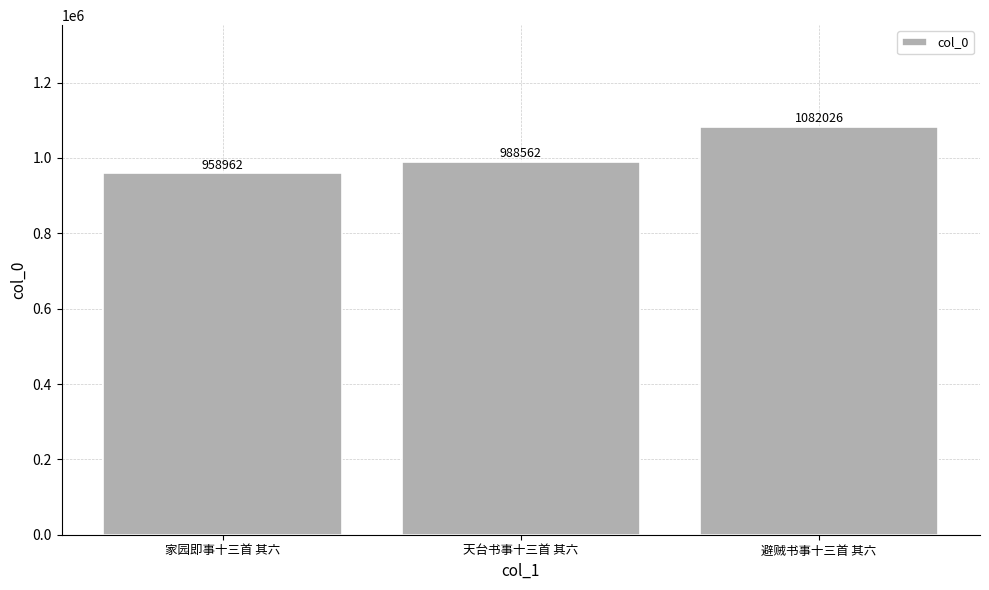

Reading right to left, extract all data points from this chart.

避贼书事十三首 其六=1082026	天台书事十三首 其六=988562	家园即事十三首 其六=958962